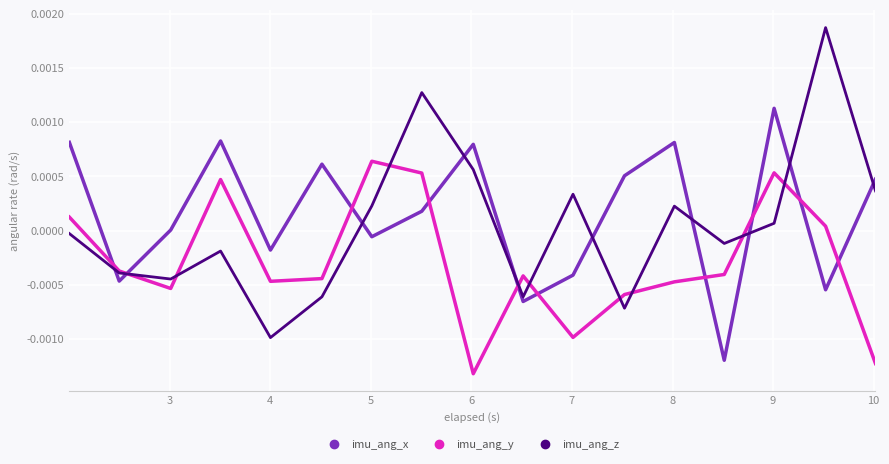

True or false: imu_ang_x and imu_ang_z intersect in this chart.

True